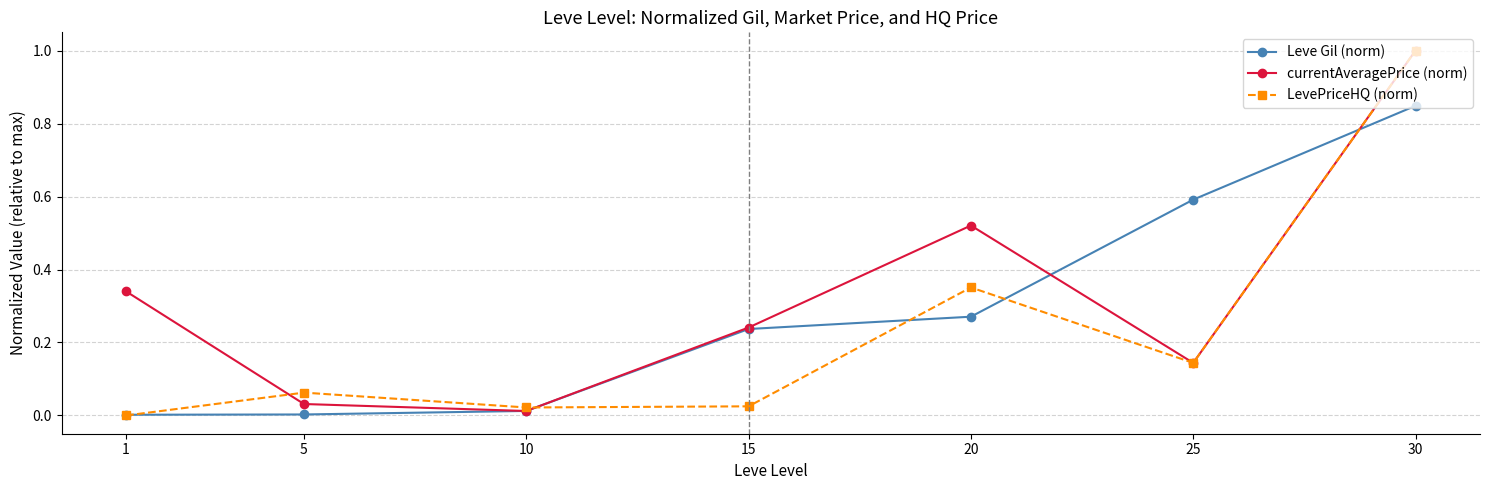

True or false: Leve Gil (norm) has more than 1 interior local peaks.

False